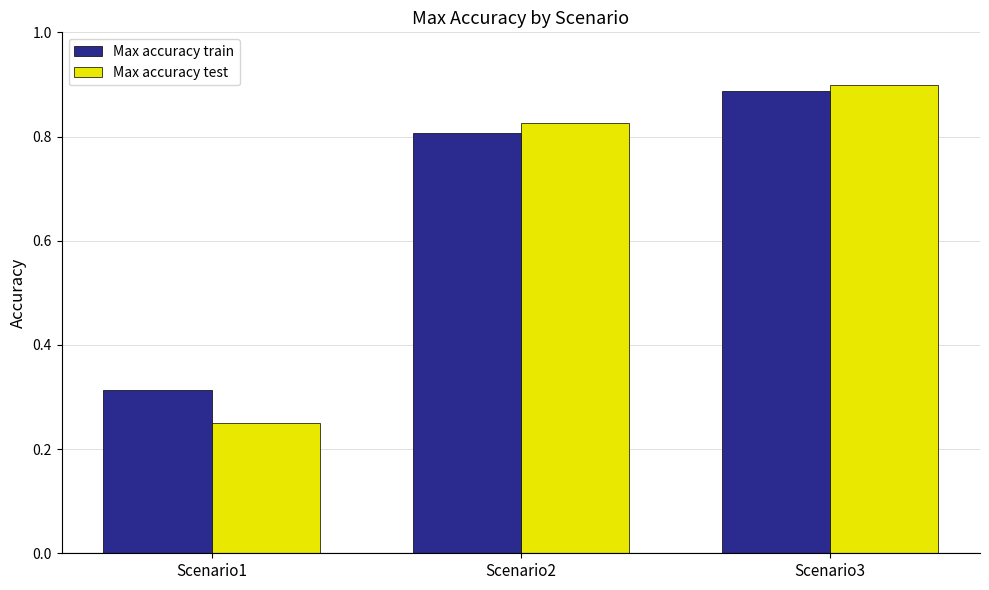

Between Scenario2 and Scenario3, which series saw the biggest shift?

Max accuracy train